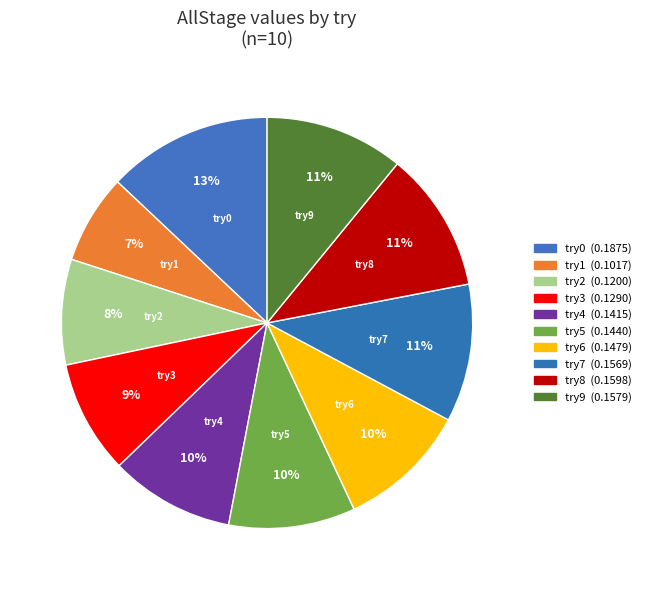

To the nearest percent, what percentage of the pie is try3?

9%